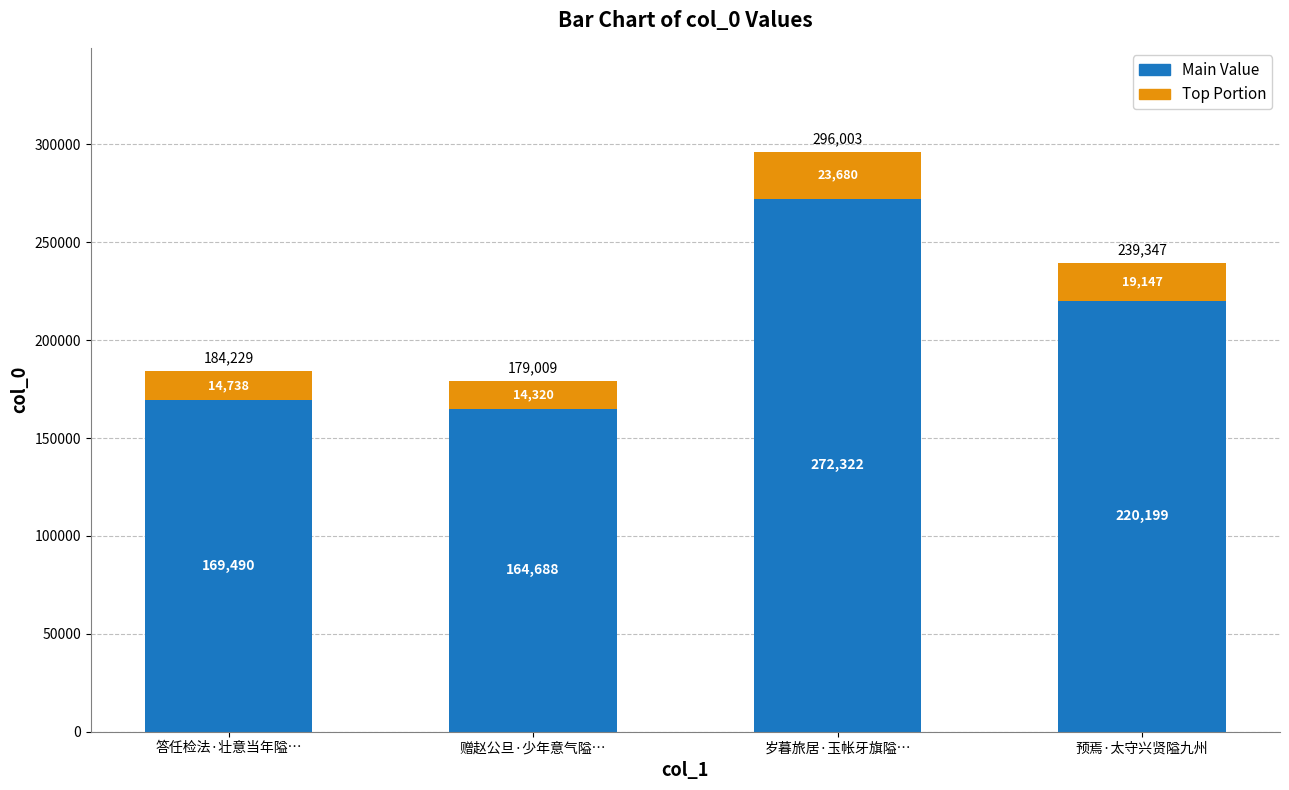

List the labels in order of Main Value value, smallest first.

赠赵公旦·少年意气隘…, 答任检法·壮意当年隘…, 预焉·太守兴贤隘九州, 岁暮旅居·玉帐牙旗隘…